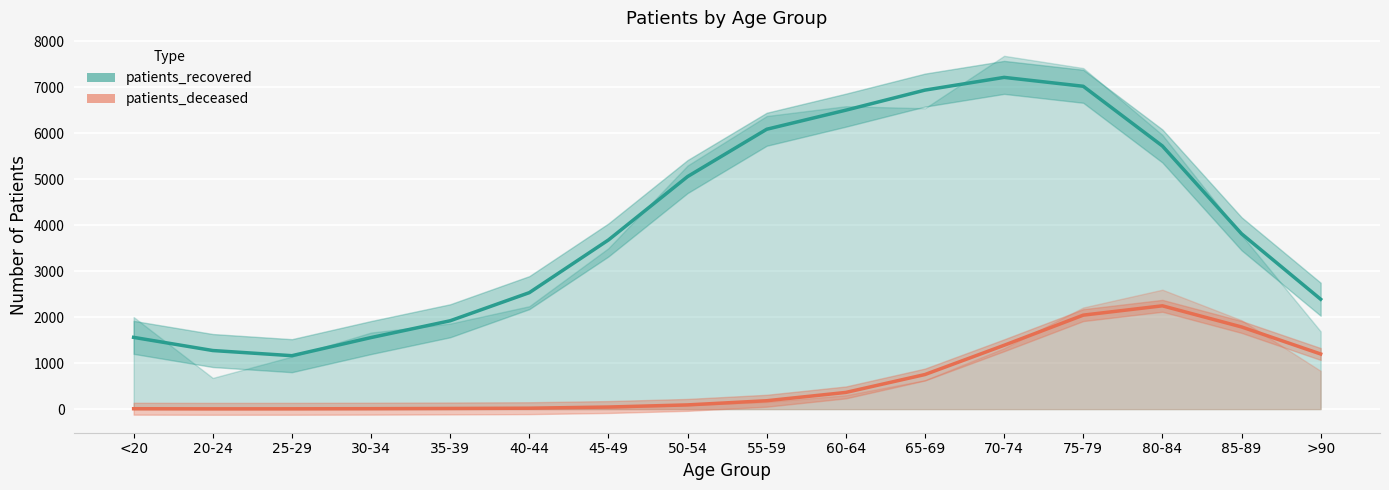

What is the label of the 13th point from the right?

30-34